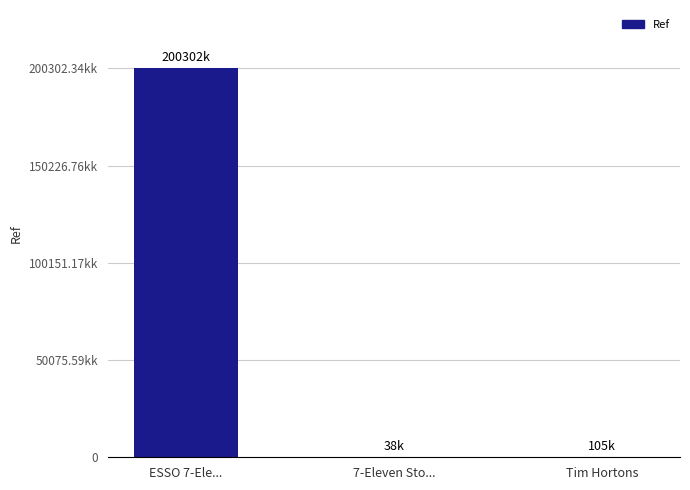

The value at Tim Hortons is 105284. True or false?

True